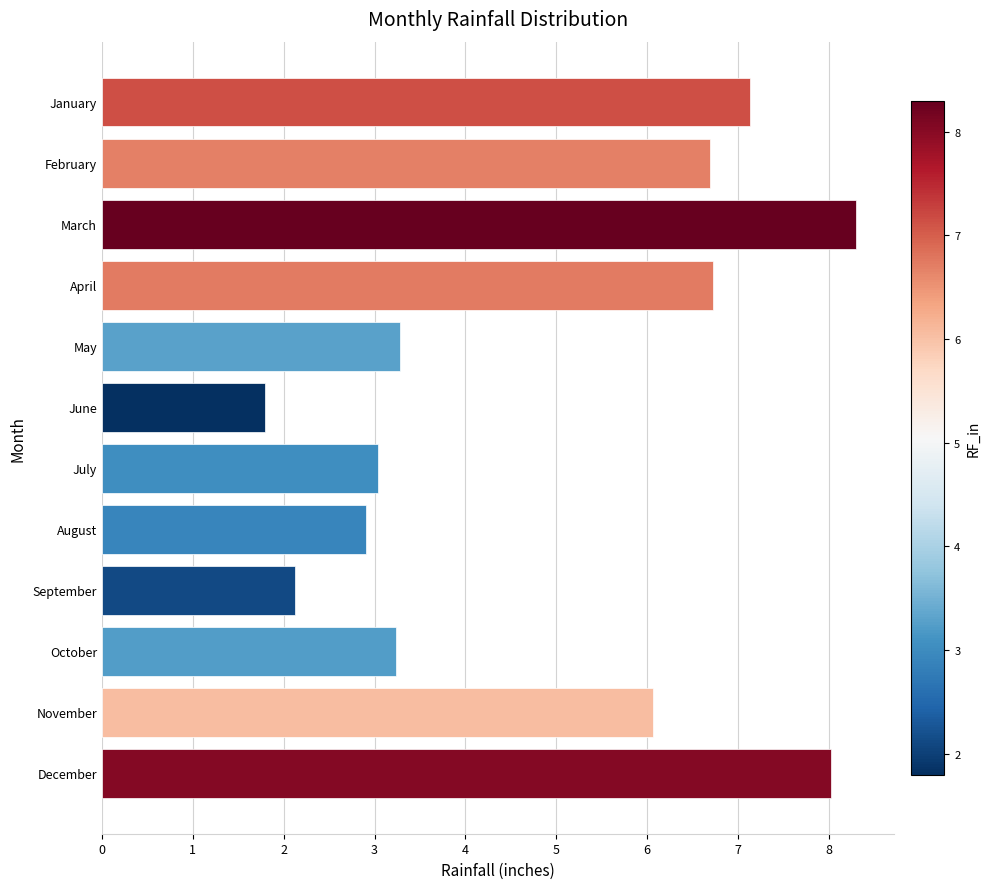

How many values are below 6?

6